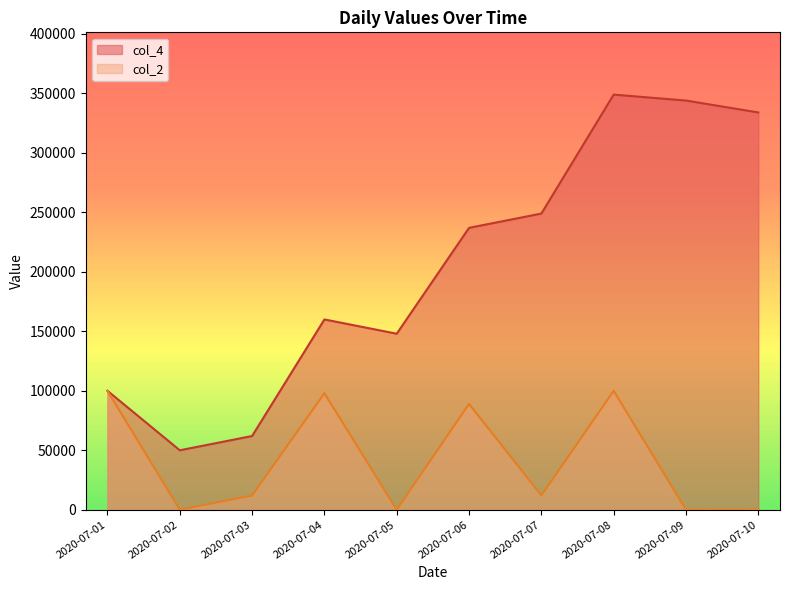

Which series has the widest spread of values?

col_4